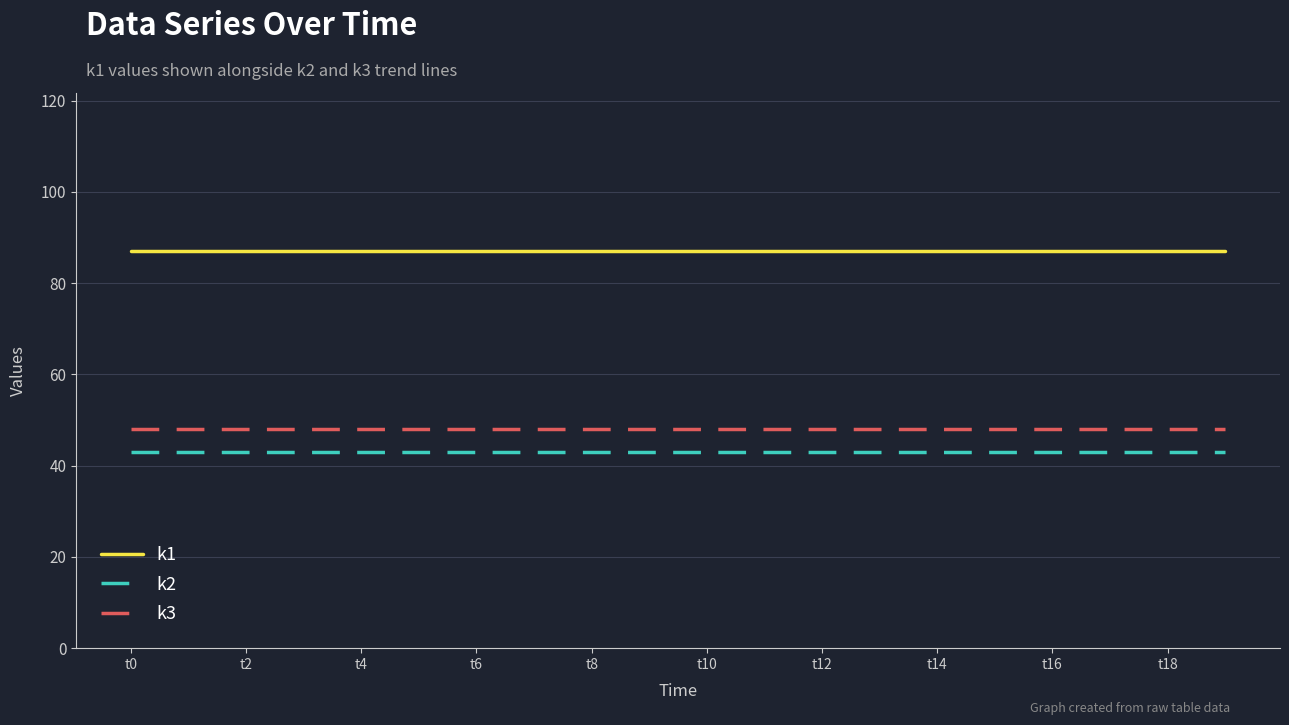

What is the maximum value for k2?

43